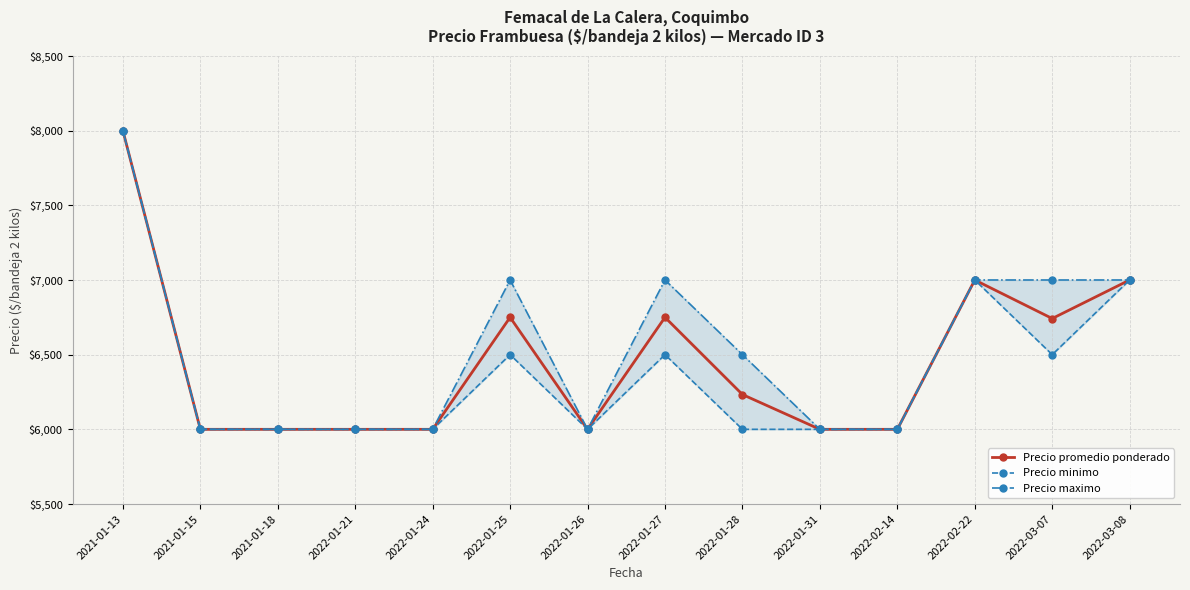

How many interior local valleys does the Precio maximo series have?

1